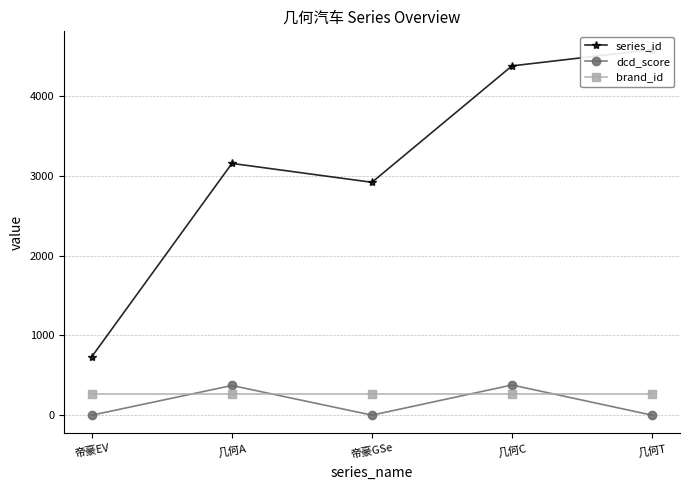

Does the chart have visible grid lines?

Yes